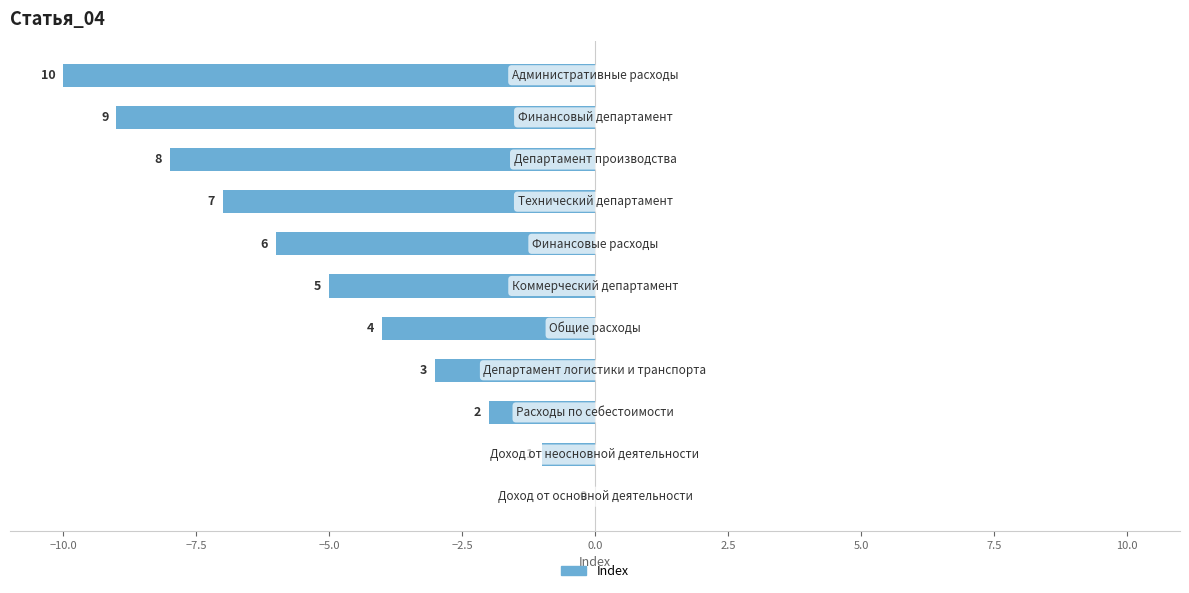

How many values exceed -5?

5